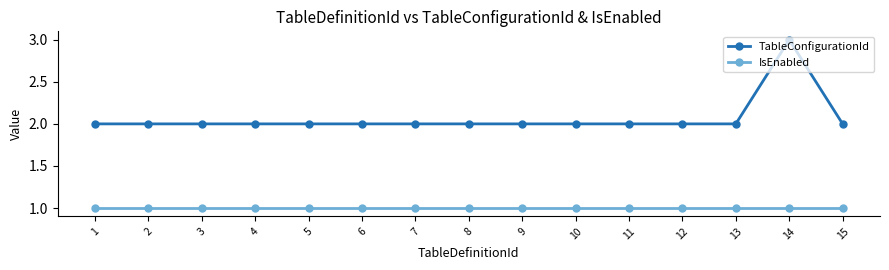

What is the total value across all series at 2?

3